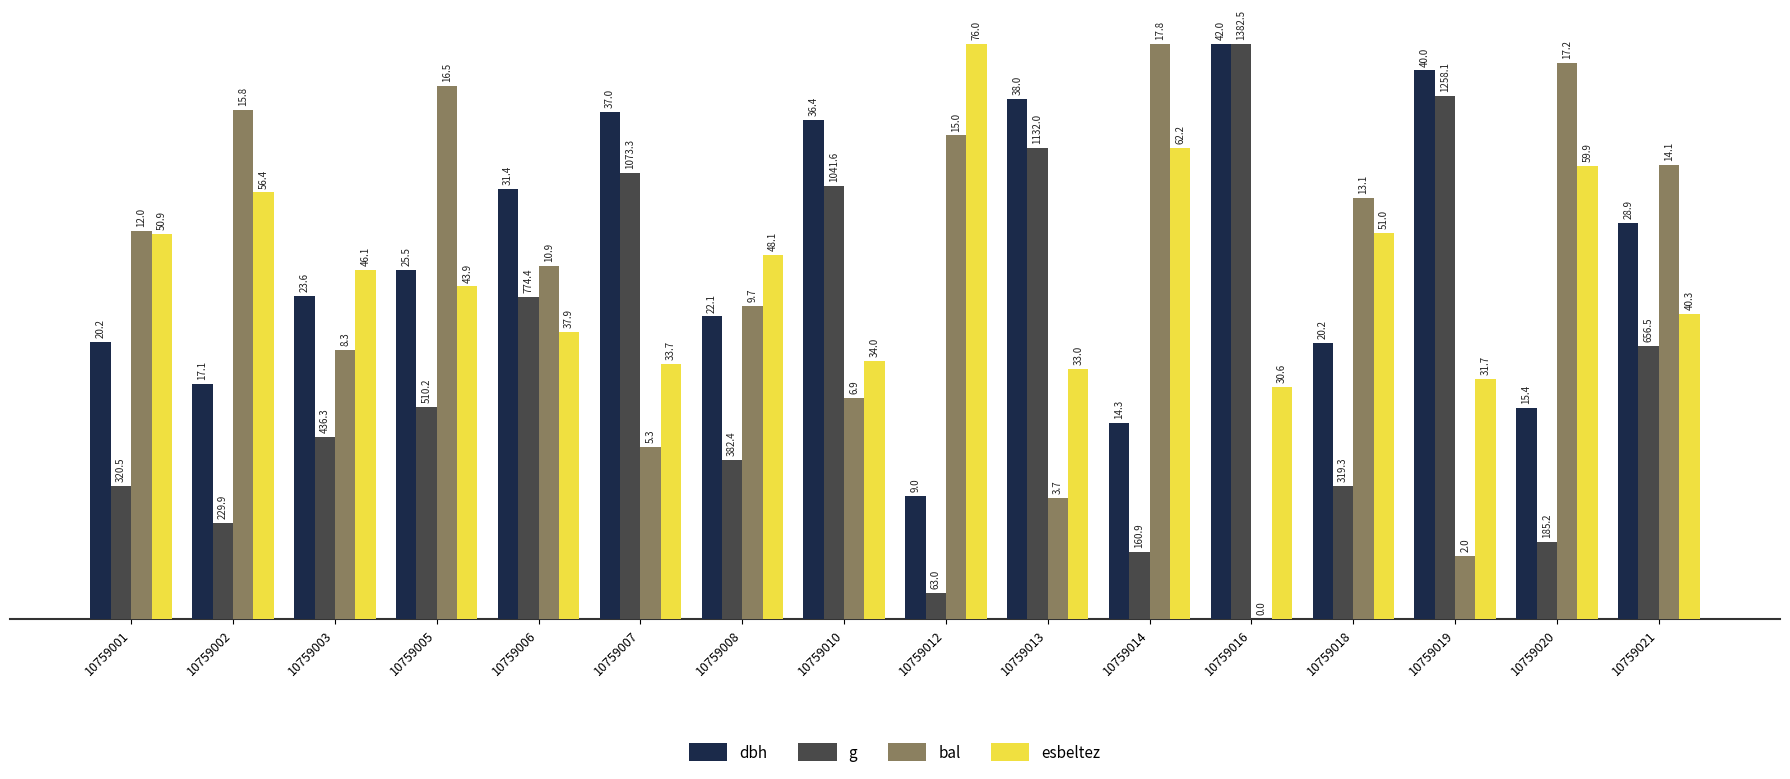

Reading right to left, list all the values displayed in this chart.

dbh: 10759021=34.4	10759020=18.3	10759019=47.7	10759018=24.0	10759016=50.0	10759014=17.1	10759013=45.2	10759012=10.7	10759010=43.4	10759008=26.3	10759007=44.1	10759006=37.4	10759005=30.4	10759003=28.1	10759002=20.4	10759001=24.1
g: 10759021=23.7	10759020=6.7	10759019=45.5	10759018=11.5	10759016=50.0	10759014=5.8	10759013=40.9	10759012=2.3	10759010=37.7	10759008=13.8	10759007=38.8	10759006=28.0	10759005=18.5	10759003=15.8	10759002=8.3	10759001=11.6
bal: 10759021=39.4	10759020=48.3	10759019=5.5	10759018=36.6	10759016=0.0	10759014=50.0	10759013=10.5	10759012=42.0	10759010=19.2	10759008=27.2	10759007=15.0	10759006=30.7	10759005=46.3	10759003=23.3	10759002=44.3	10759001=33.7
esbeltez: 10759021=26.5	10759020=39.4	10759019=20.9	10759018=33.5	10759016=20.1	10759014=40.9	10759013=21.7	10759012=50.0	10759010=22.4	10759008=31.6	10759007=22.1	10759006=25.0	10759005=28.9	10759003=30.3	10759002=37.1	10759001=33.5